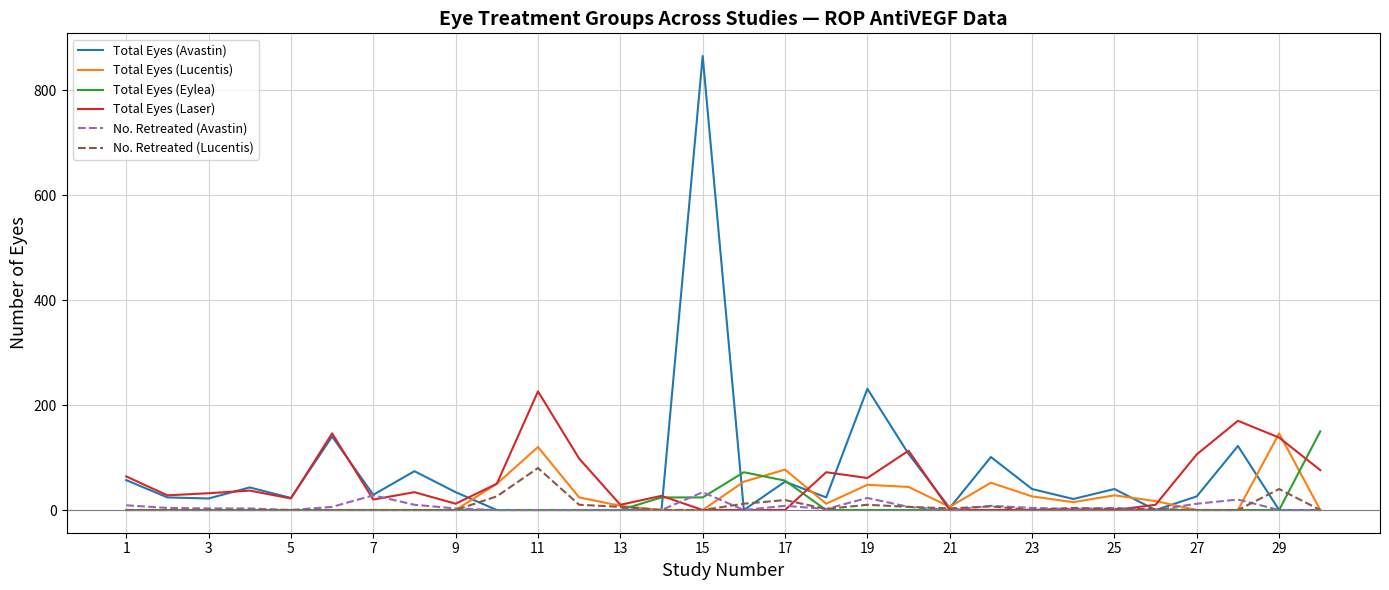

List the series in order of their peak value, highest first.

Total Eyes (Avastin), Total Eyes (Laser), Total Eyes (Eylea), Total Eyes (Lucentis), No. Retreated (Lucentis), No. Retreated (Avastin)